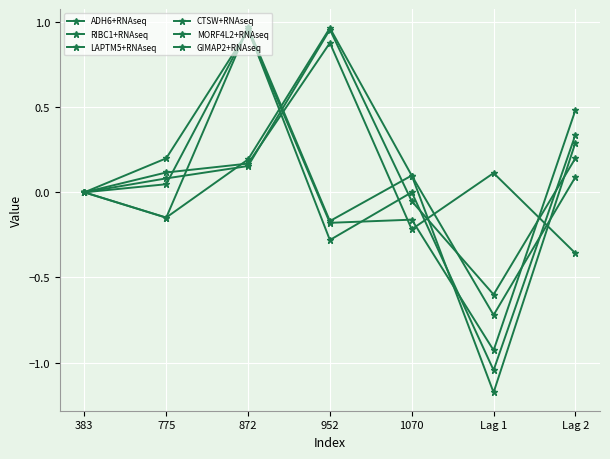

Is this an area chart (filled region under the line)?

No